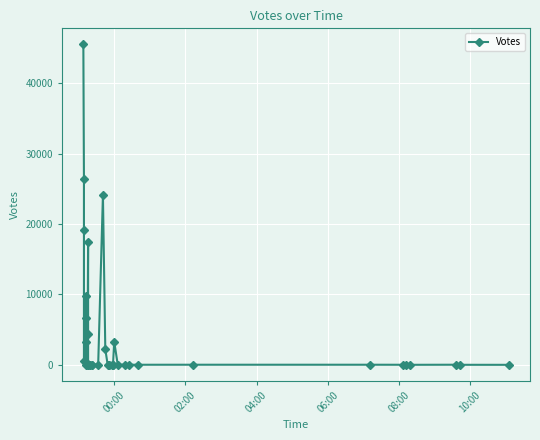

What is the sum of all values?

163432